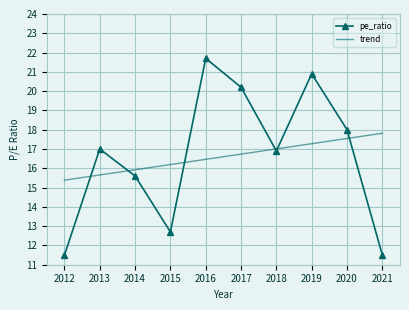

What is the difference between the second highest and second lowest values in the pe_ratio series?

9.4